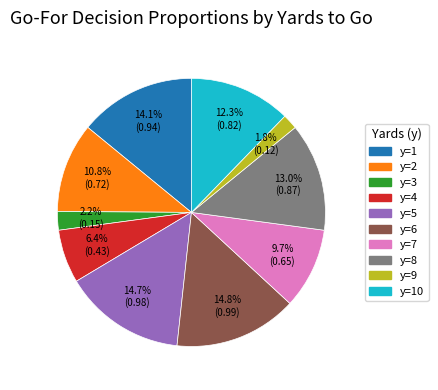

True or false: y=8 accounts for 22% of the total.

False